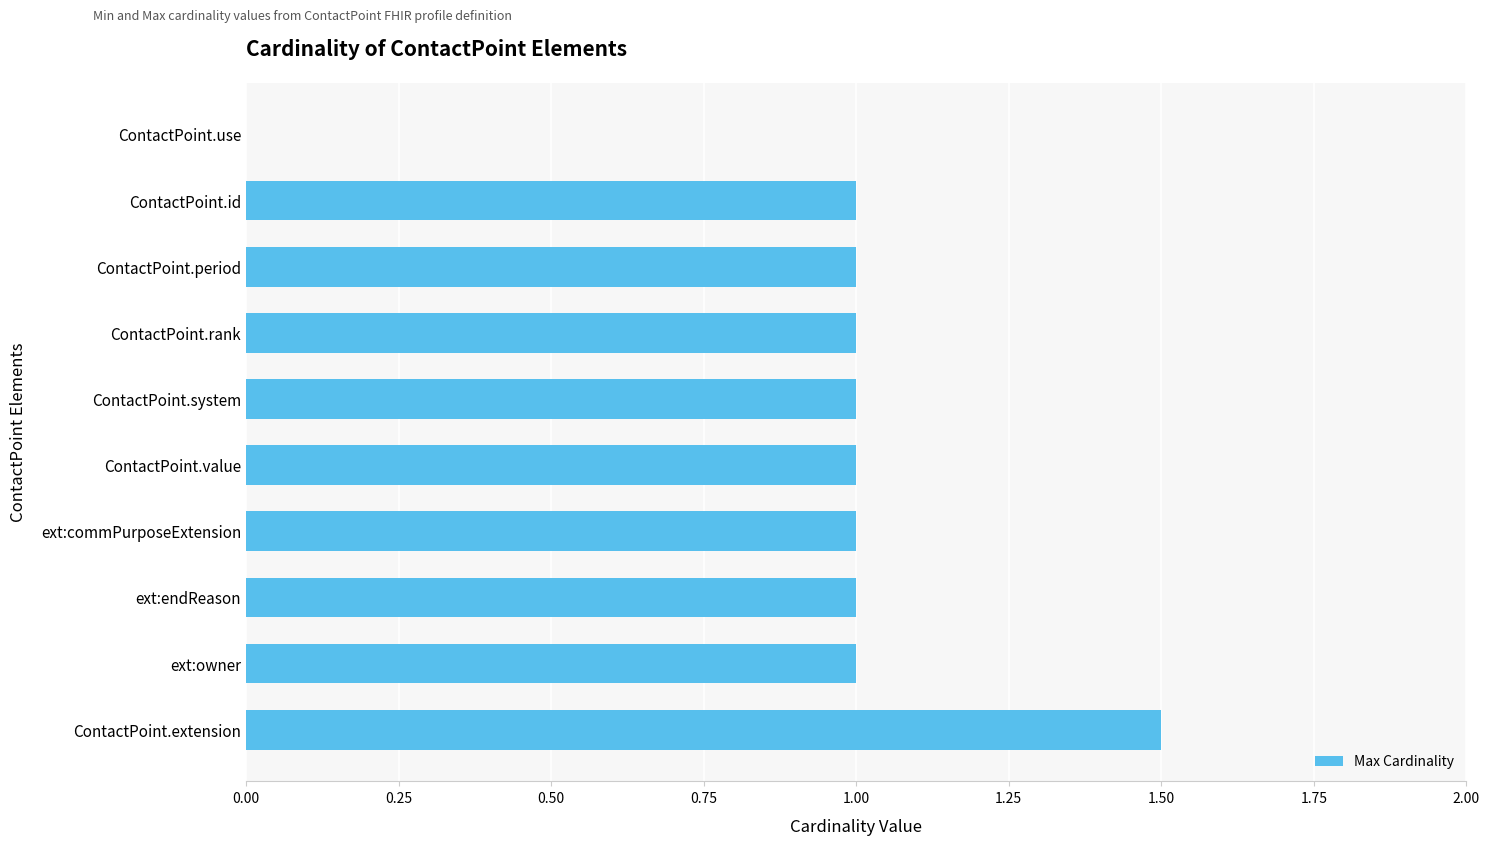

What is the ratio of the value at ContactPoint.id to the value at ContactPoint.system?

1.0